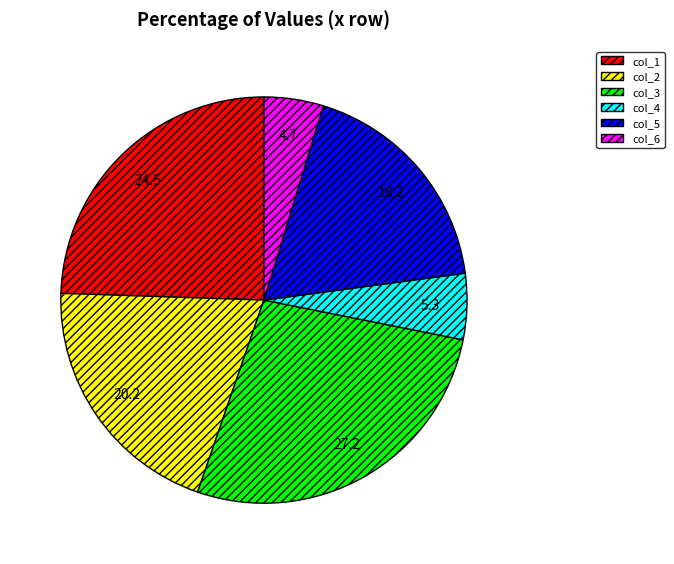

Is there any slice that represents more than half of the pie?

No